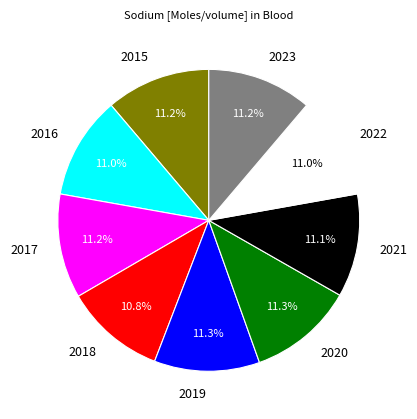

Approximately how many times larger is the value at 2022 compared to 2016?

1.0